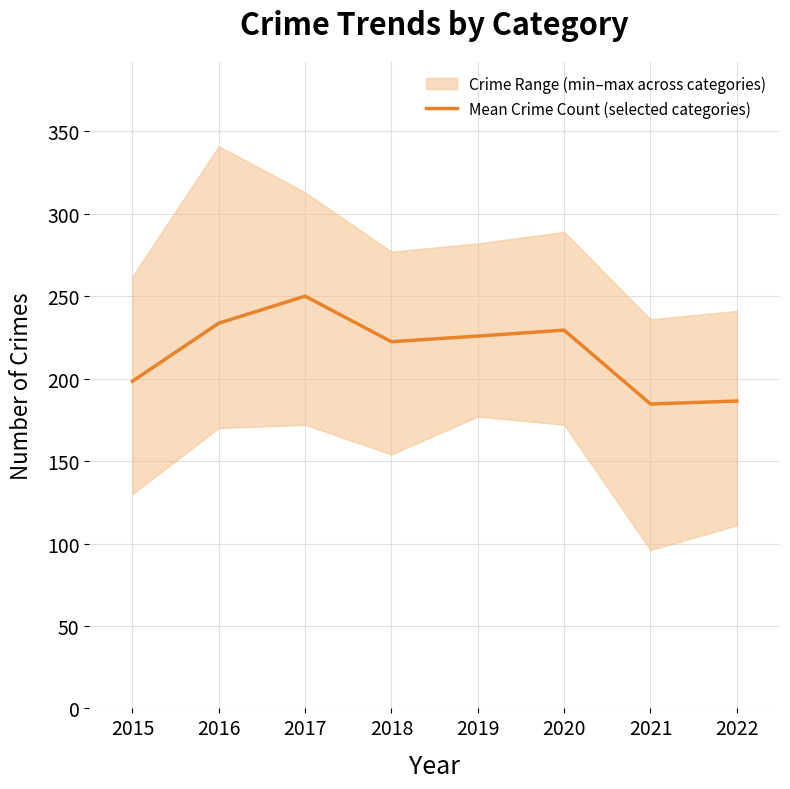

List the labels in order of value, largest first.

2017, 2016, 2020, 2019, 2018, 2015, 2022, 2021